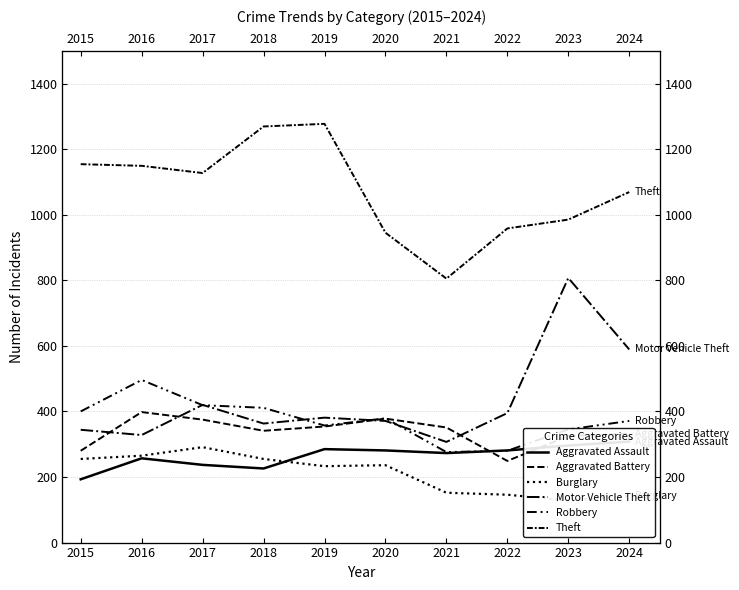

Reading left to right, transcribe all the data shown in this chart.

Aggravated Assault: 193	257	237	226	285	281	273	281	296	308
Aggravated Battery: 280	398	375	341	354	378	351	249	325	332
Burglary: 255	265	291	255	233	236	152	146	128	143
Motor Vehicle Theft: 344	328	420	363	381	371	307	395	807	589
Robbery: 400	496	419	411	357	379	276	280	345	371
Theft: 1154	1149	1127	1269	1277	945	805	958	985	1069